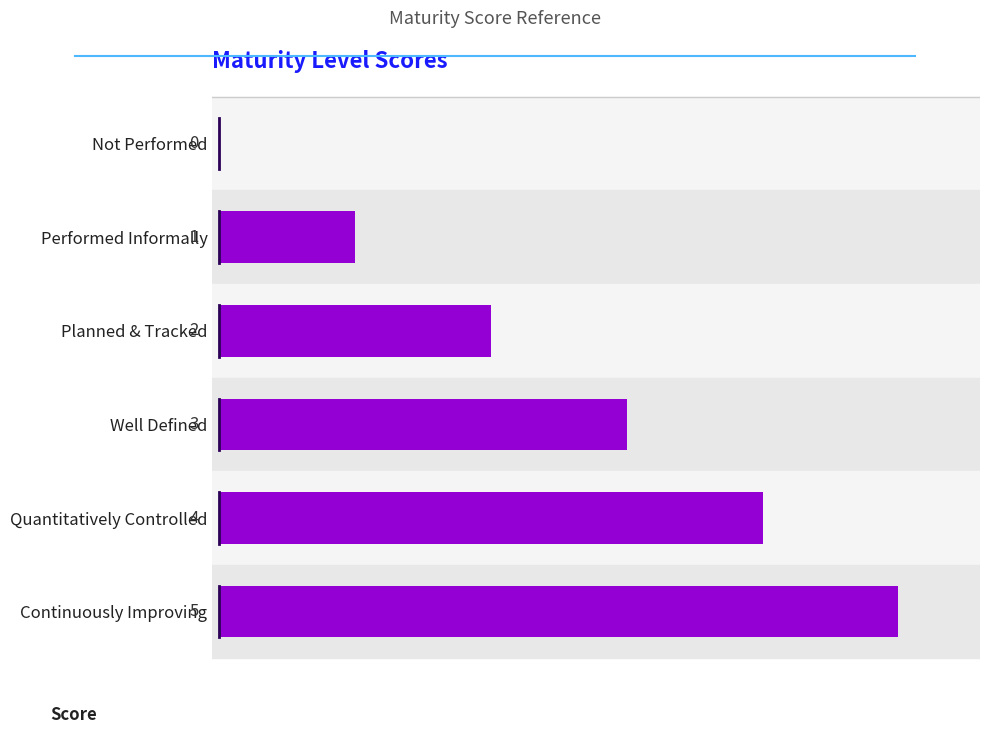

Which category has the highest value across all series?

Continuously Improving